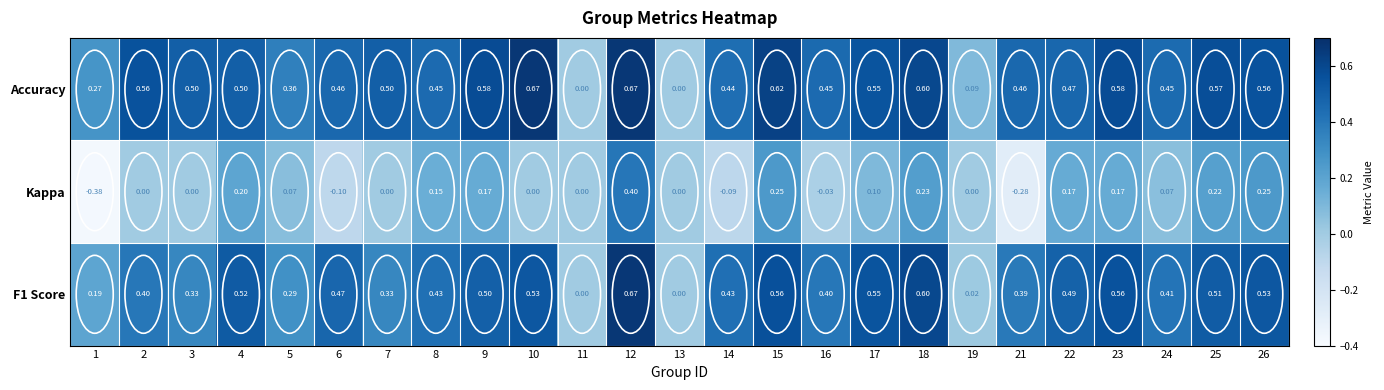

Is the value of Accuracy at 8 greater than the value of Kappa at 8?

Yes